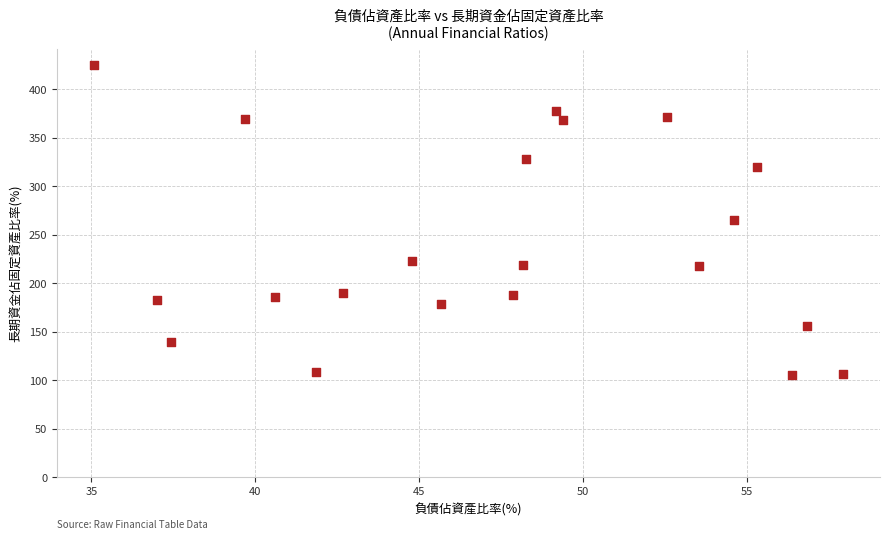

What is the range of Y values (max minus min)?

320.6